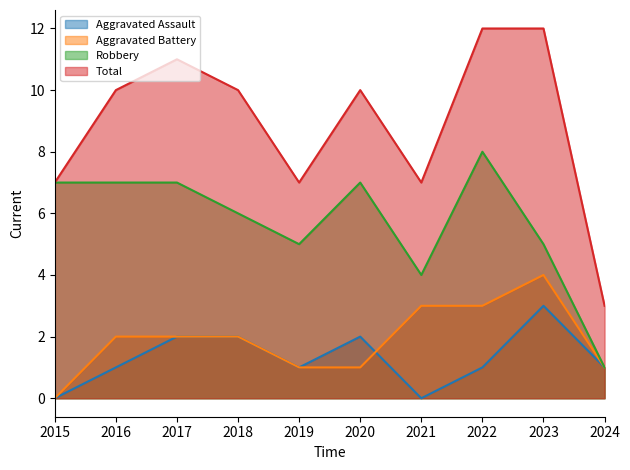

At which category does Aggravated Assault reach its first local valley?

2019